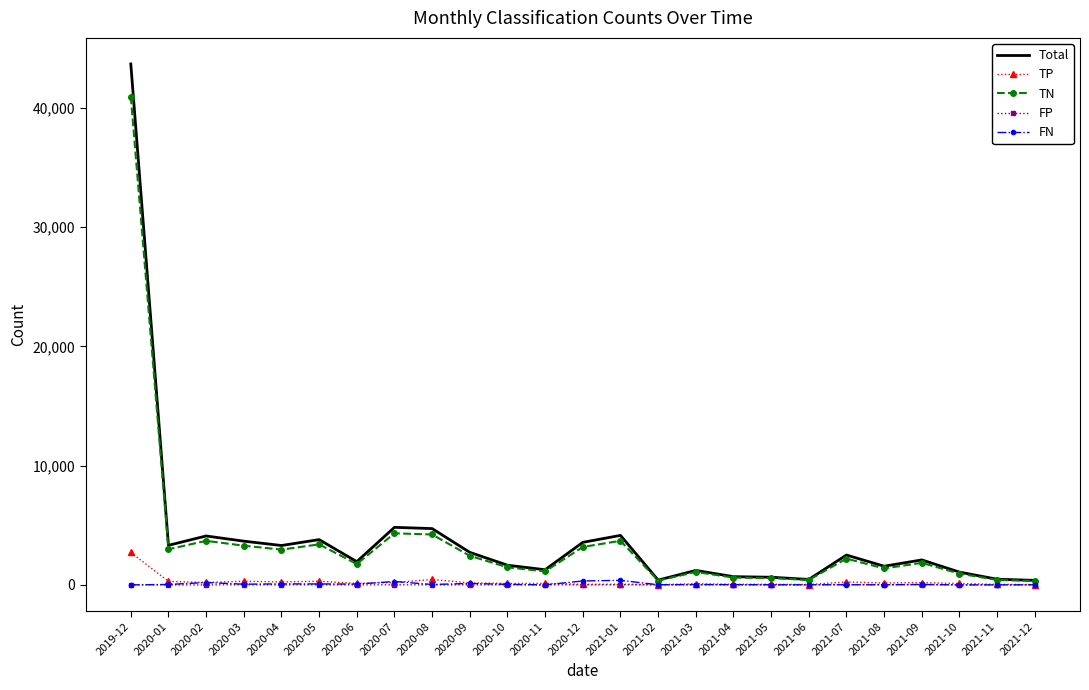

What is the sum of the TN values at 2020-04 and 2020-02?

6655